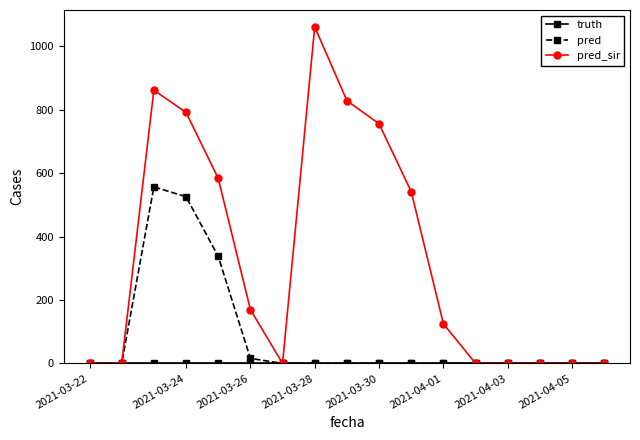

At how many categories does at least one series exceed 664?

5